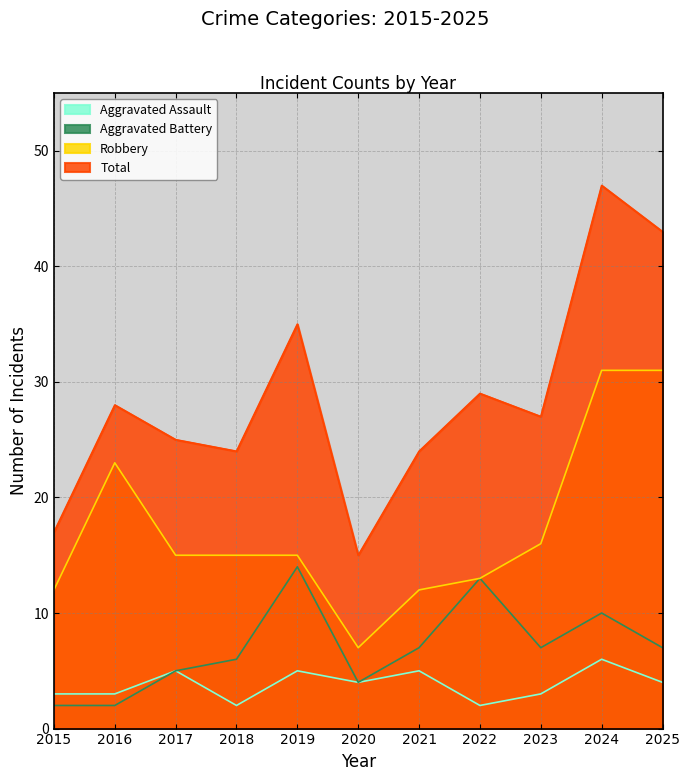

What is the value of the Robbery point at the 7th from the left?

12